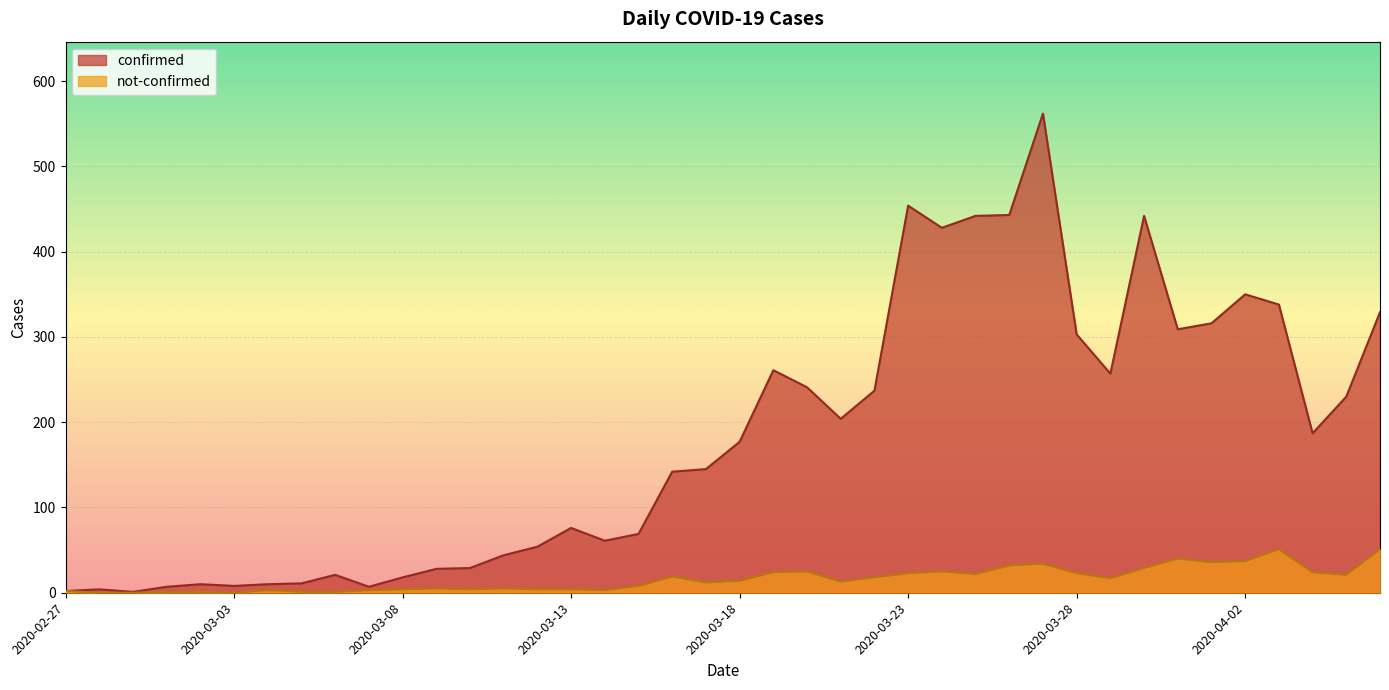

What is the average value of the not-confirmed series?

16